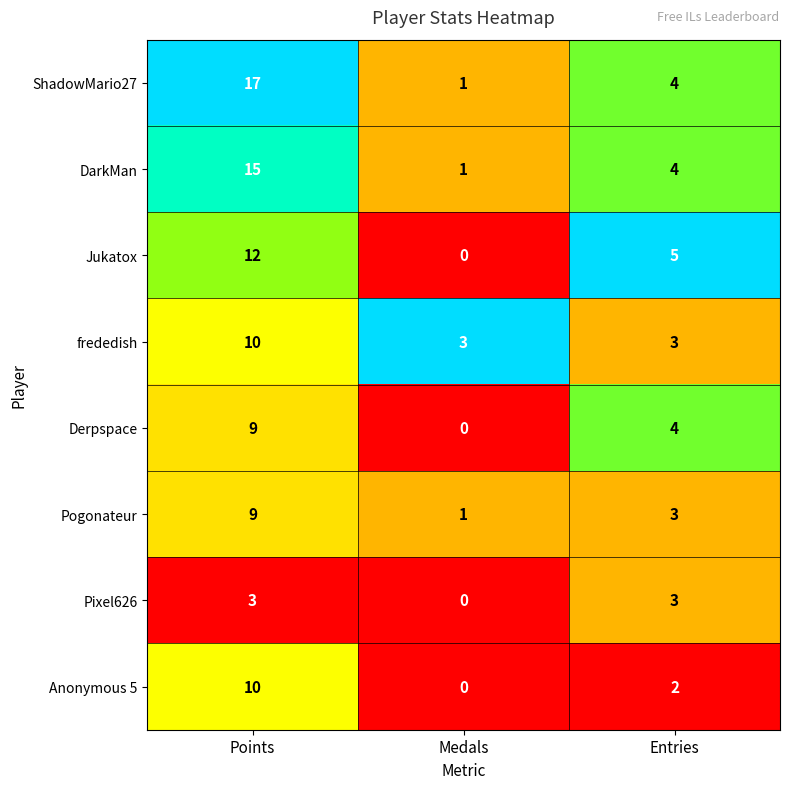

Rank the categories by DarkMan value from lowest to highest.

Medals, Entries, Points